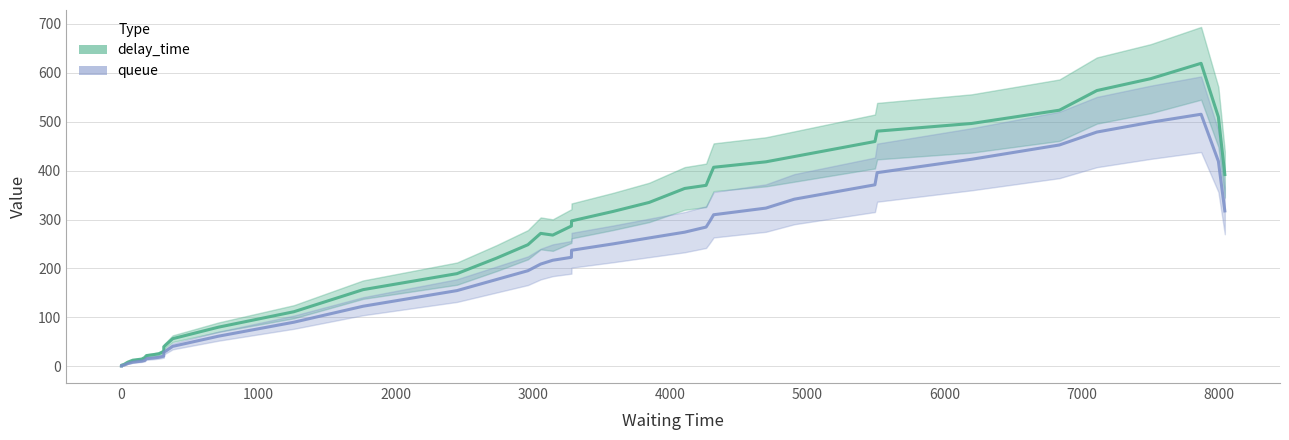

True or false: queue and delay_time cross at least once.

False